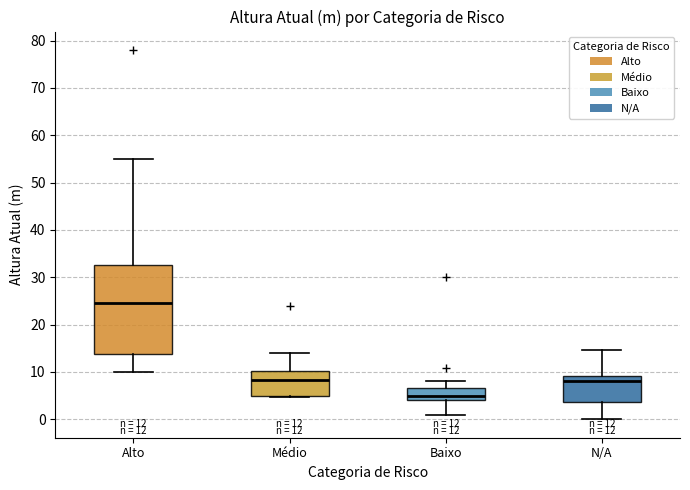

Which box's median line is the highest?

Alto